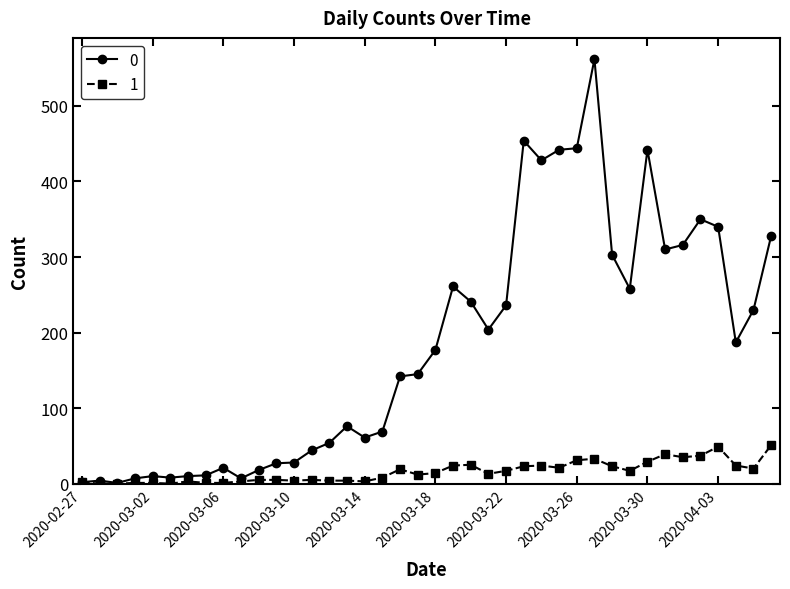

List the series in order of their peak value, lowest first.

1, 0